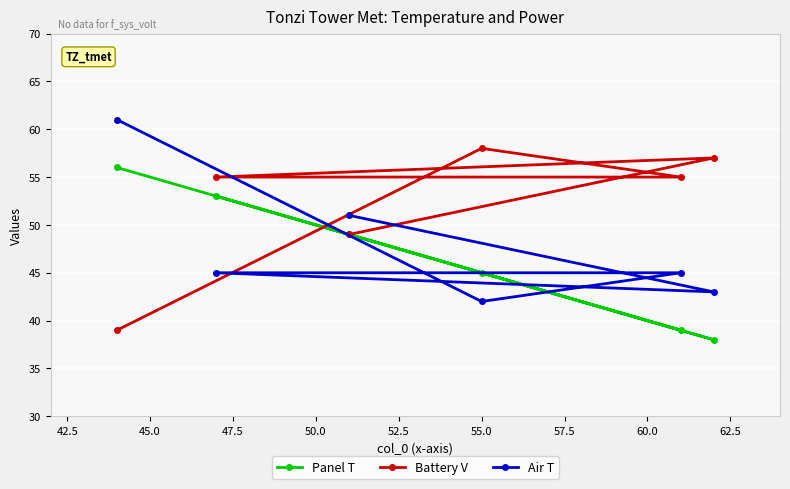

What is the value of the Panel T point at the 6th from the left?

38